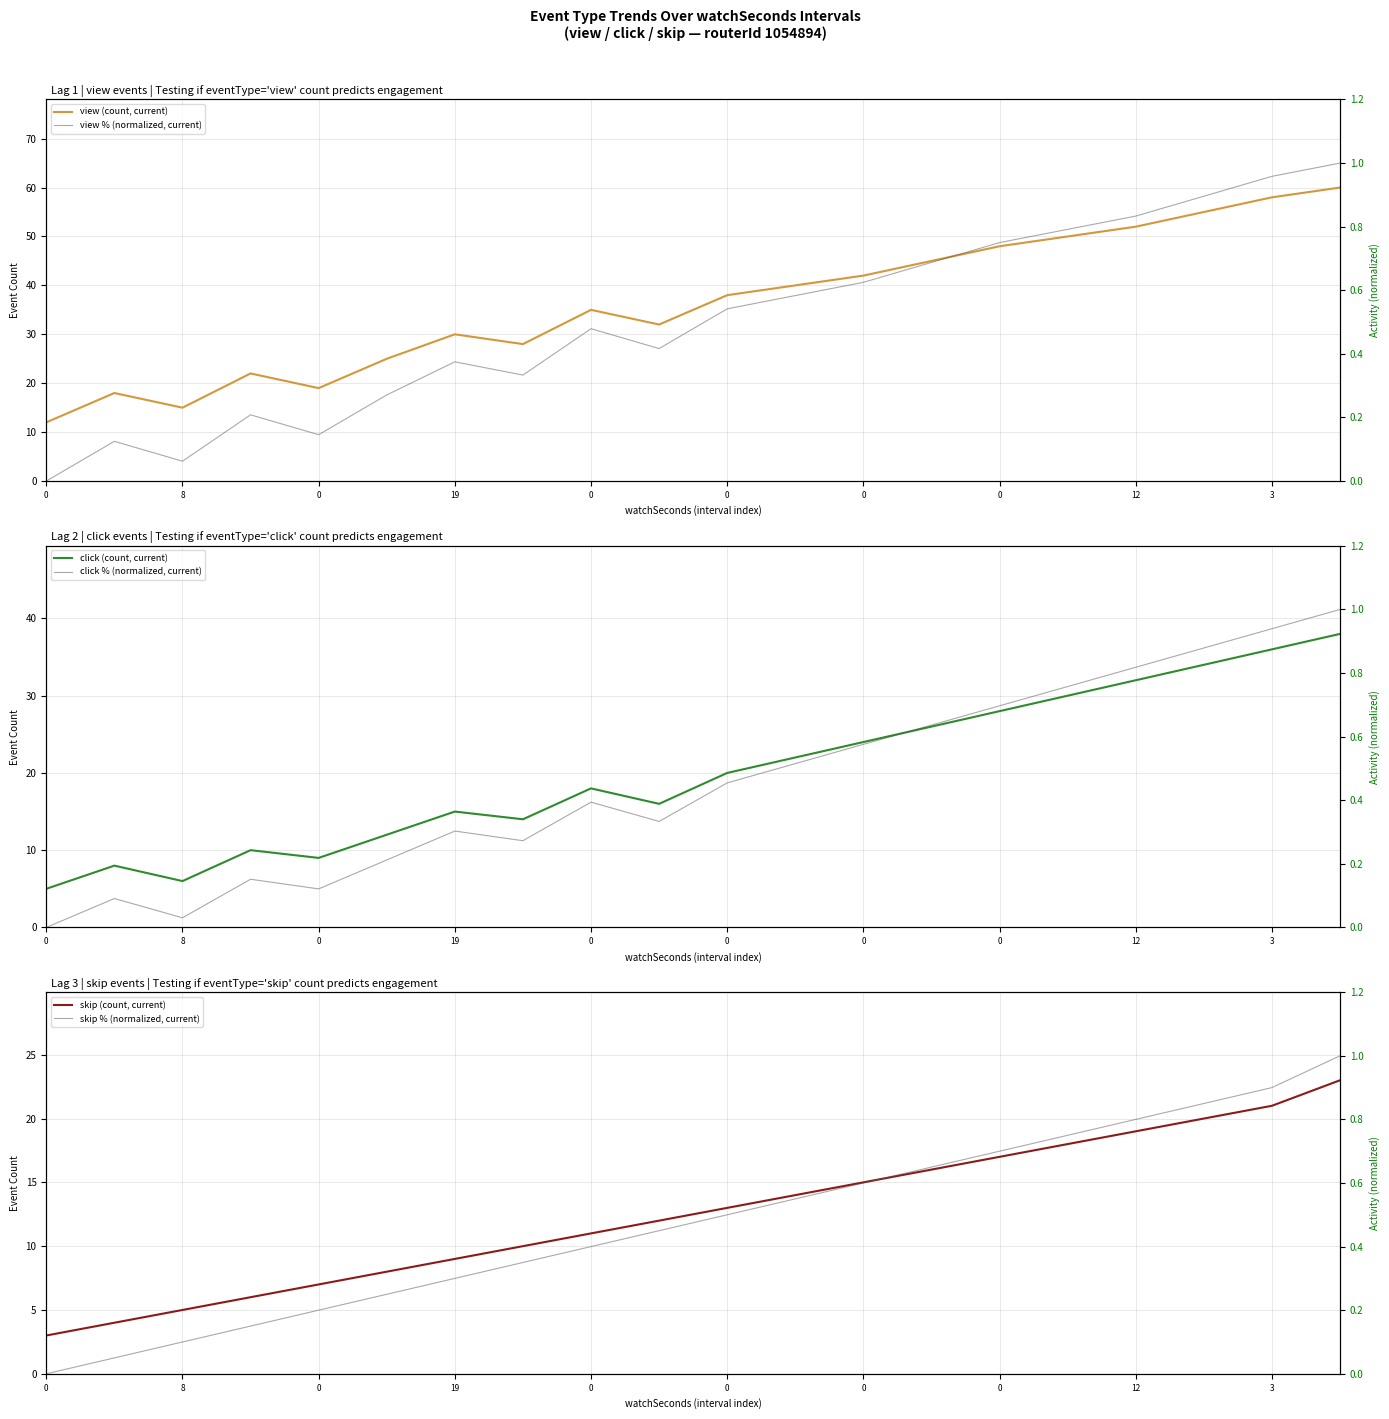

What is the difference between the maximum and minimum values in the click (count, current) series?

33.0